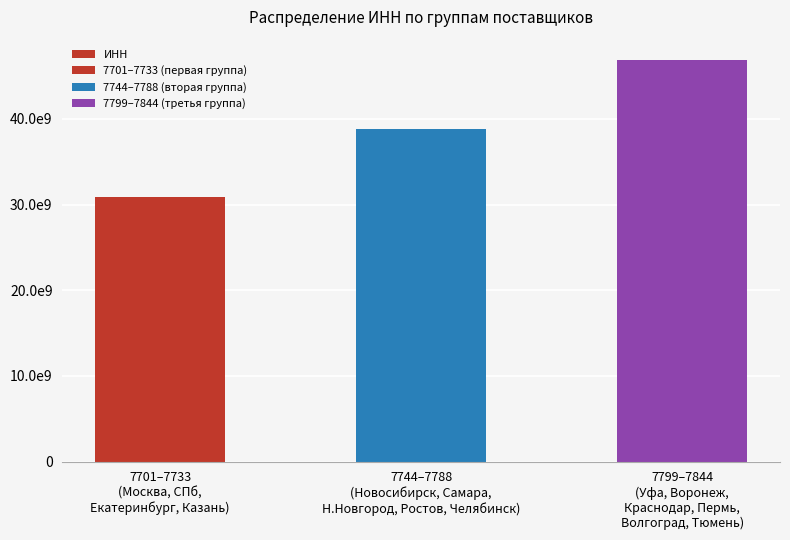

List the labels in order of value, smallest first.

7701–7733
(Москва, СПб,
Екатеринбург, Казань), 7744–7788
(Новосибирск, Самара,
Н.Новгород, Ростов, Челябинск), 7799–7844
(Уфа, Воронеж,
Краснодар, Пермь,
Волгоград, Тюмень)